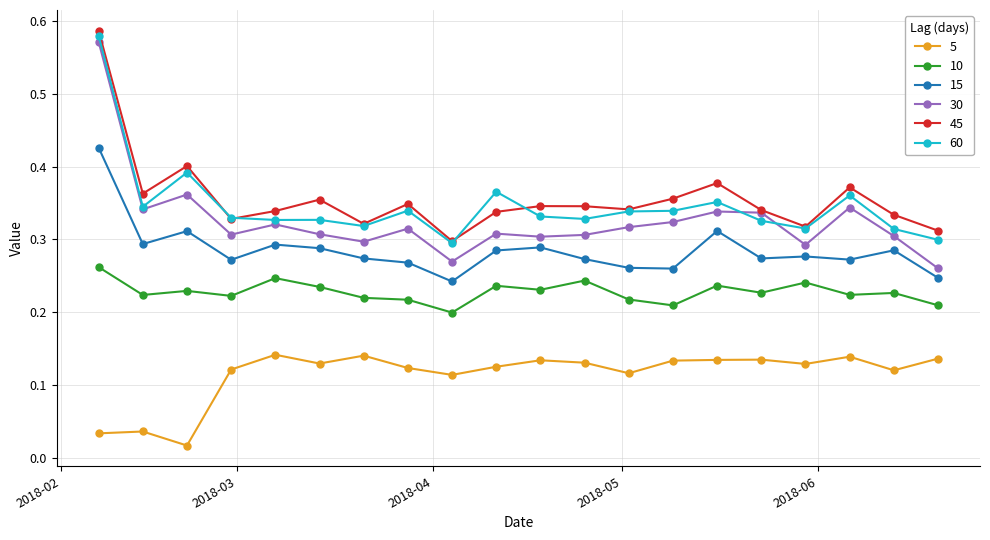

True or false: 30 has more than 0 points higher than both neighbors.

True